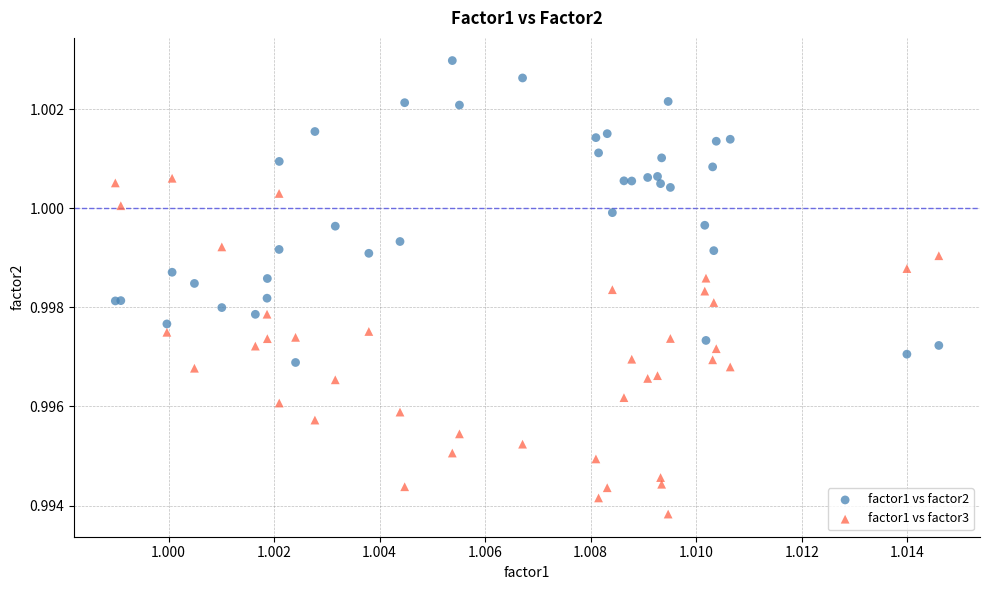

Which series contains the highest Y value?

factor1 vs factor2